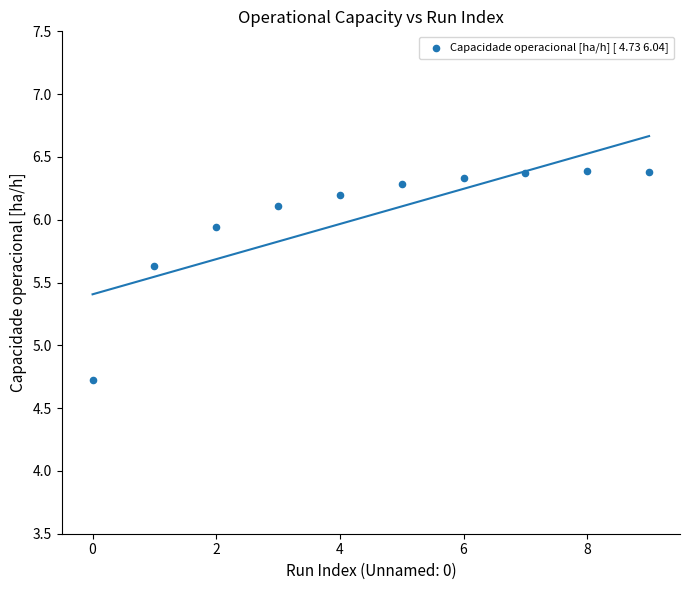

What is the average Y value?

6.0